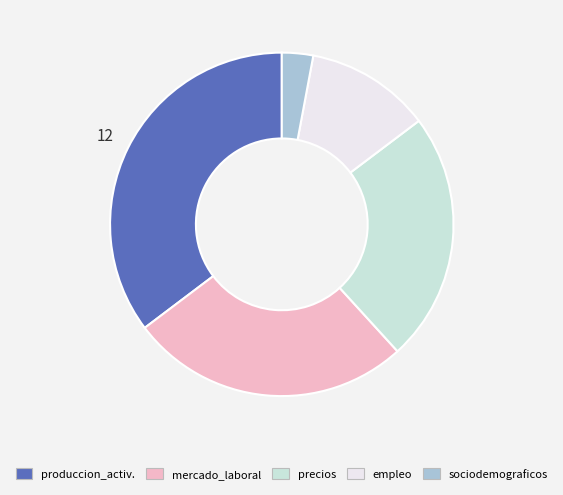

Does any single category account for the majority?

No